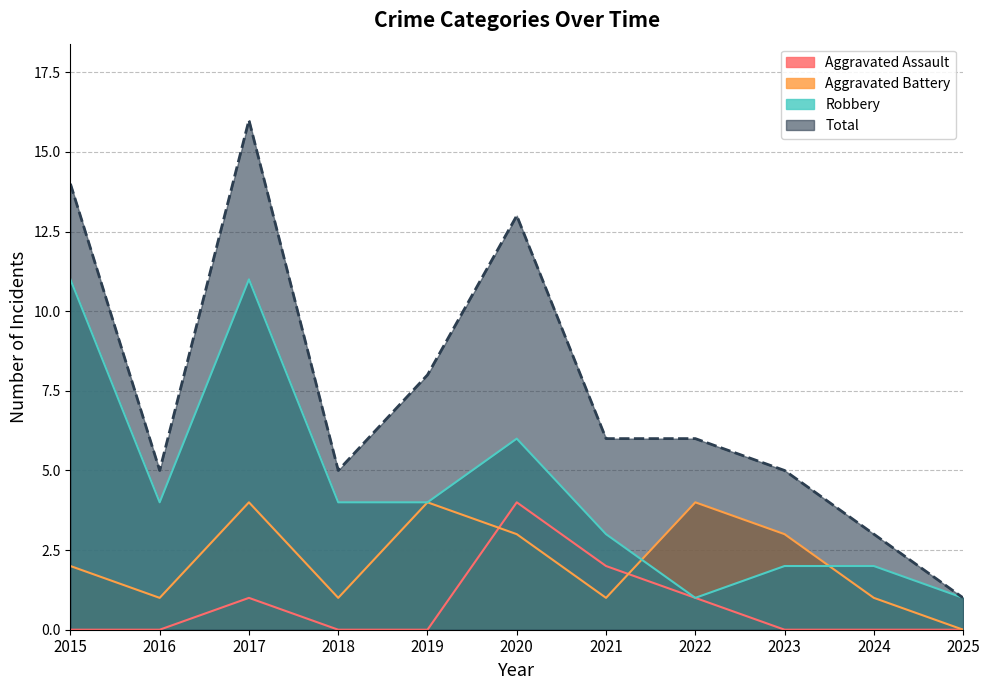

Between 2017 and 2018, which is larger?

2017